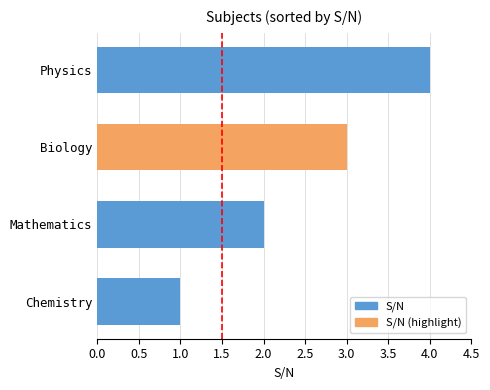

Rank the categories by value from highest to lowest.

Physics, Biology, Mathematics, Chemistry